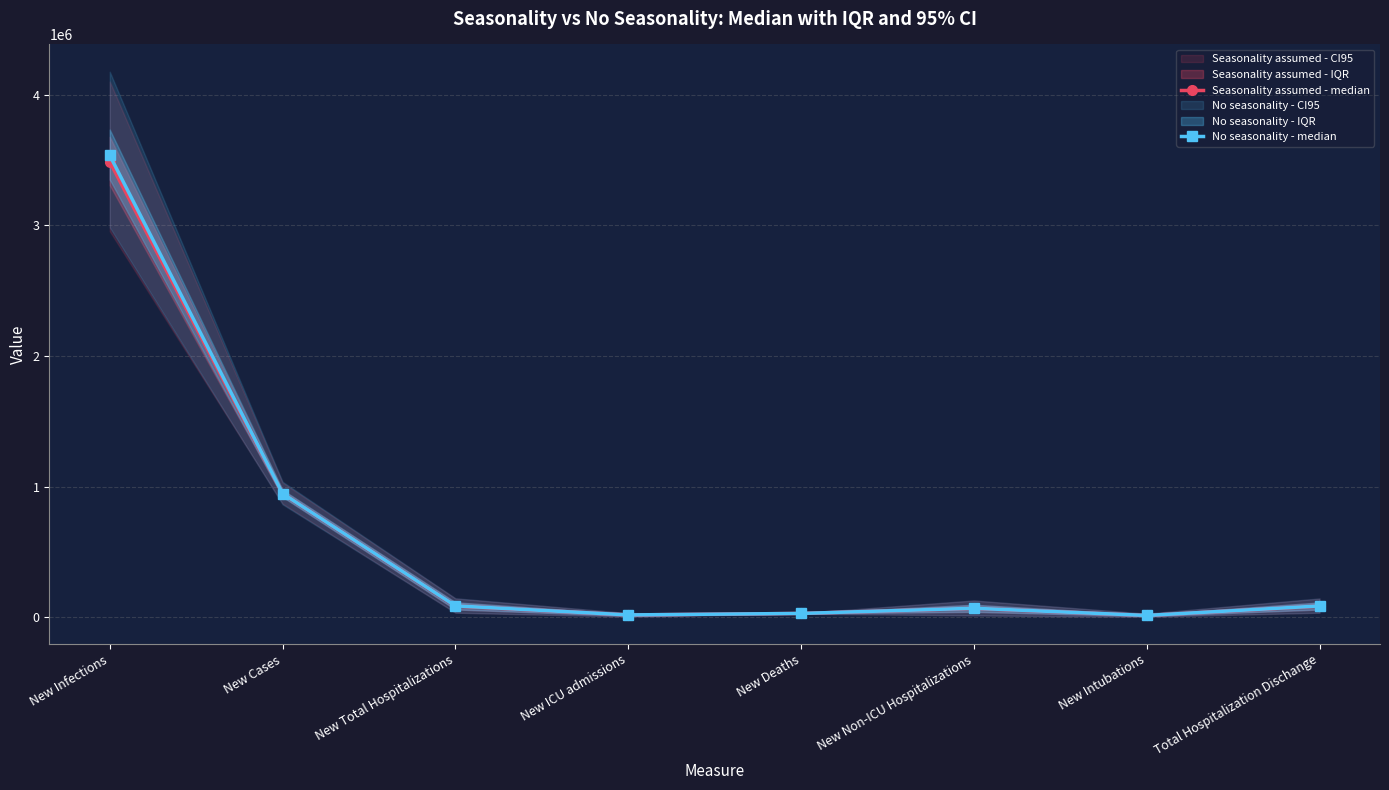

The value of No seasonality - median at New Cases is 539337. True or false?

False